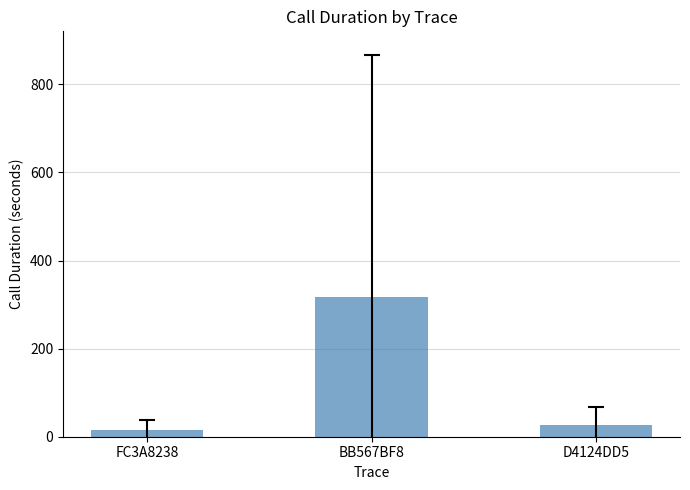

What is the value of the 3rd bar from the left?

26.7